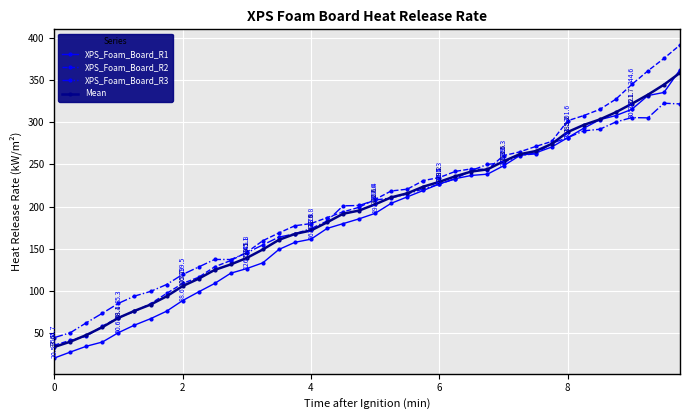

How many values in the XPS_Foam_Board_R1 series are below 191?

20